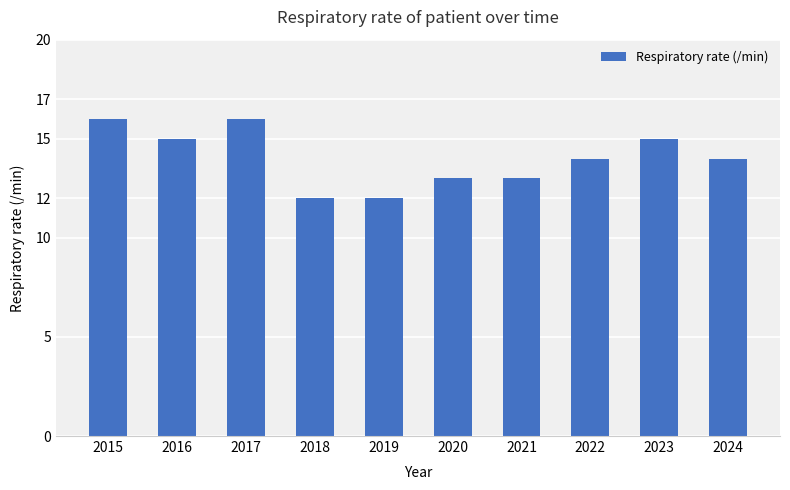

Reading right to left, extract all data points from this chart.

14	15	14	13	13	12	12	16	15	16